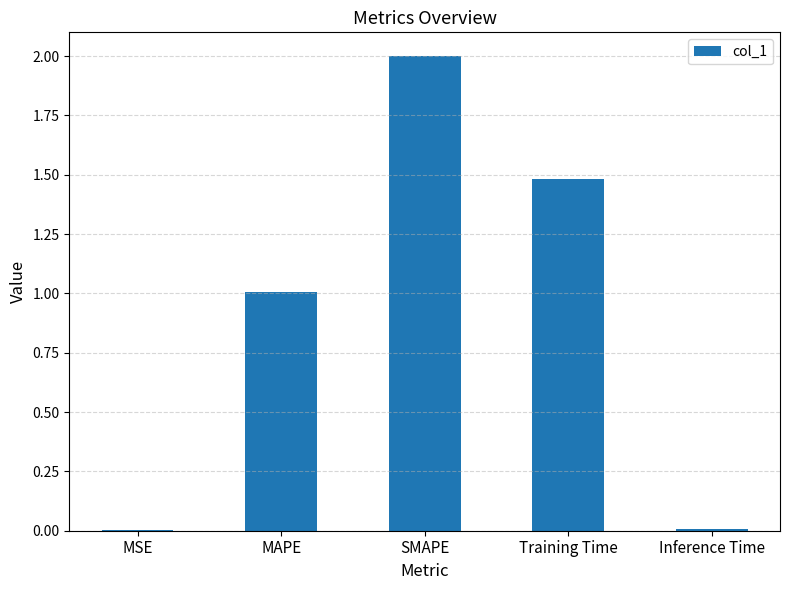

What is the greatest value displayed?

2.0